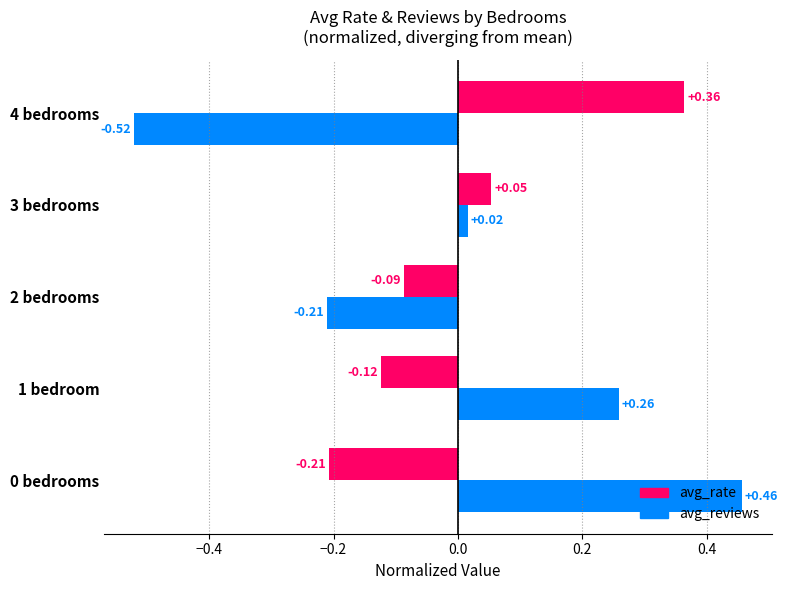

At how many categories does at least one series exceed 0?

4